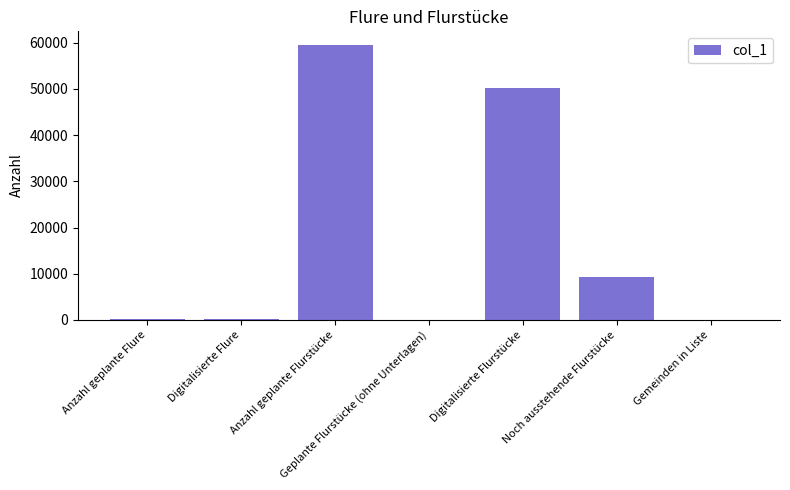

What is the approximate value at Digitalisierte Flurstücke?

50216